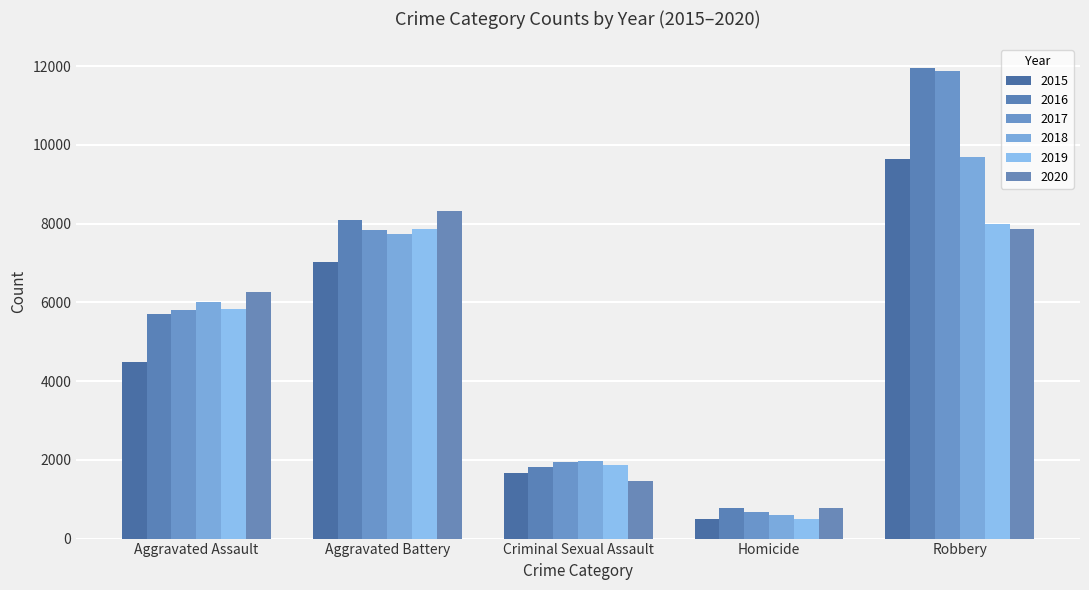

Does the chart contain any negative values?

No